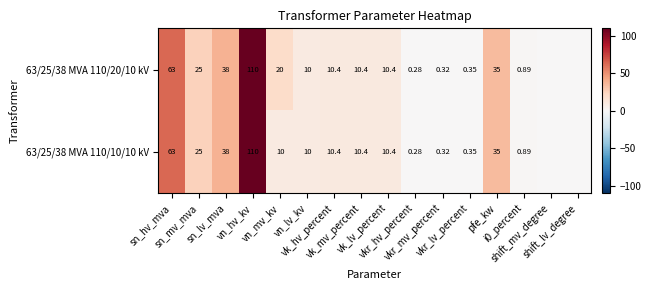

How many categories are shown in the chart?

16